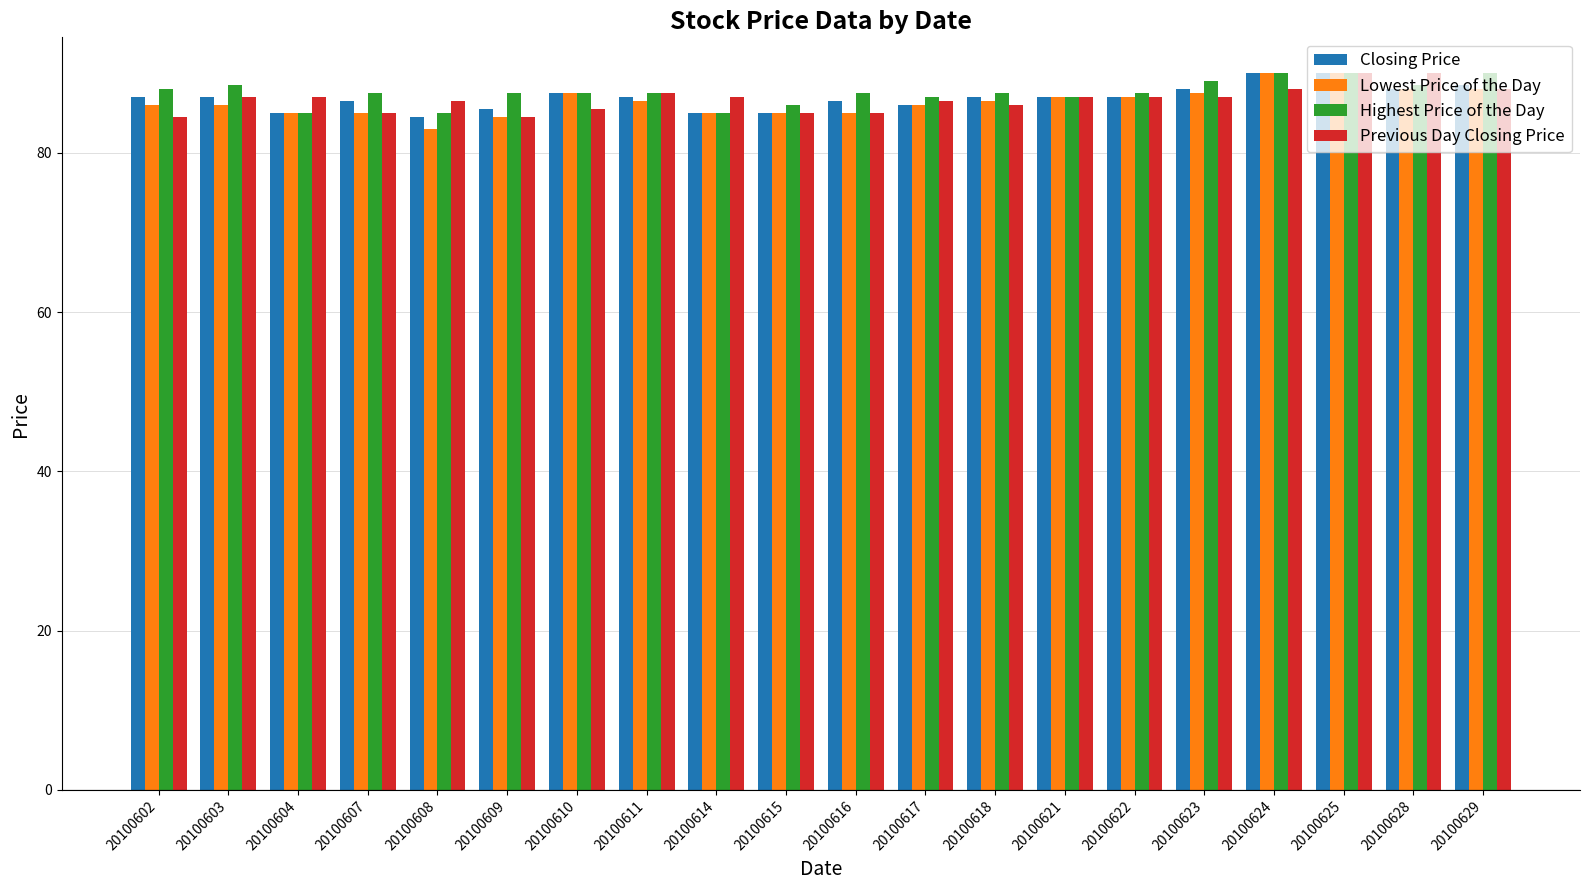

The Previous Day Closing Price series shows 87.0 at 20100603. True or false?

True